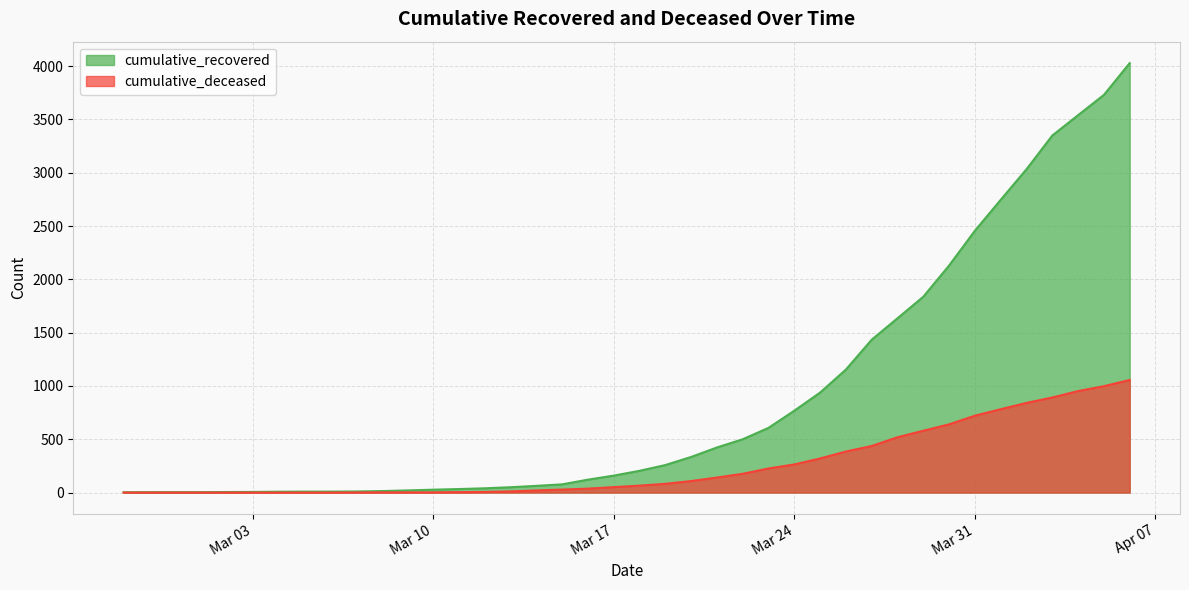

True or false: cumulative_deceased has more than 2 points higher than both neighbors.

False